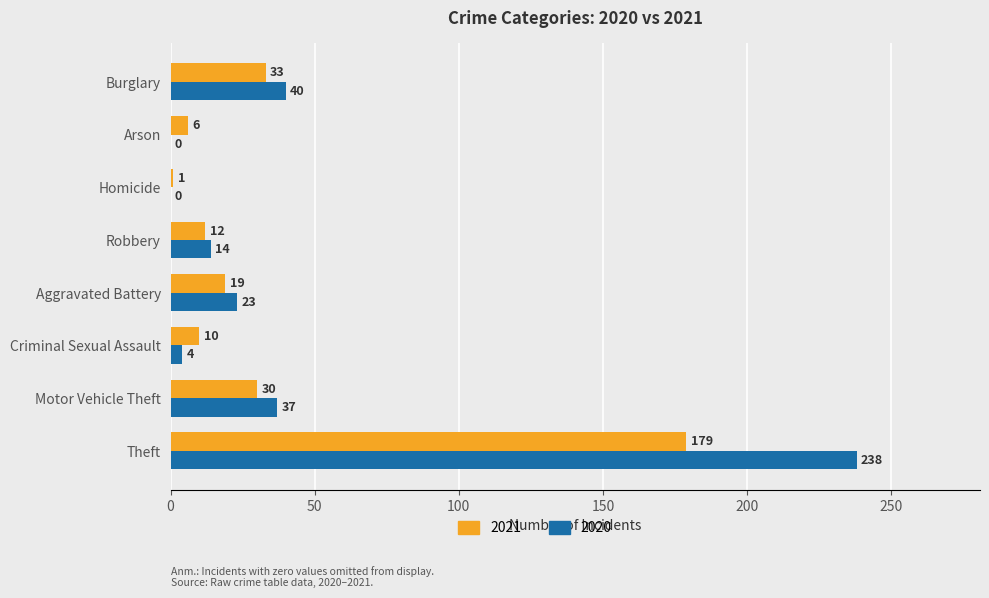

At which category is the sum across all series the highest?

Theft